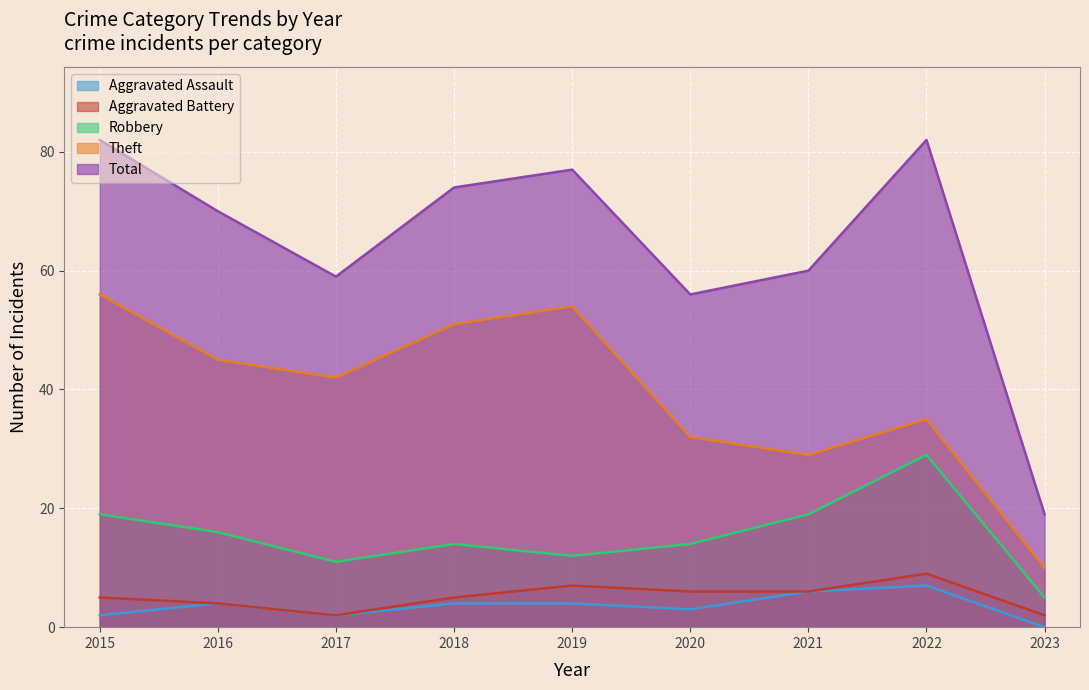

Between 2021 and 2023, which is larger?

2021